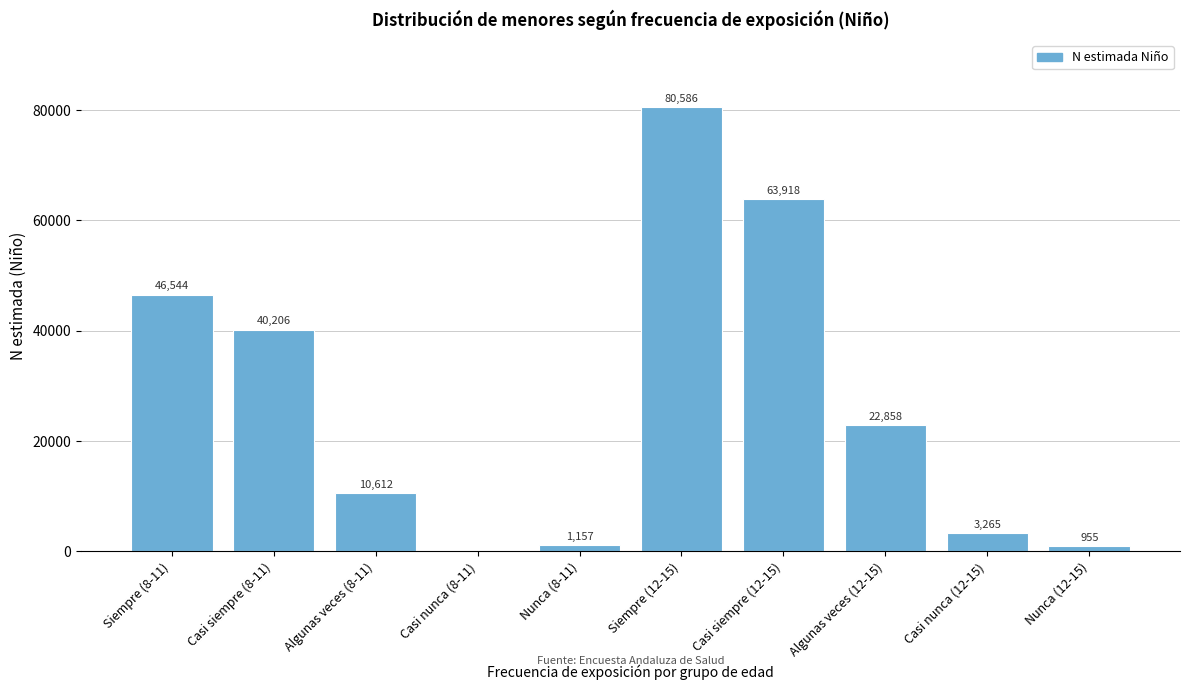

Reading right to left, extract all data points from this chart.

Nunca (12-15)=955	Casi nunca (12-15)=3265	Algunas veces (12-15)=22858	Casi siempre (12-15)=63918	Siempre (12-15)=80586	Nunca (8-11)=1157	Casi nunca (8-11)=0	Algunas veces (8-11)=10612	Casi siempre (8-11)=40206	Siempre (8-11)=46544